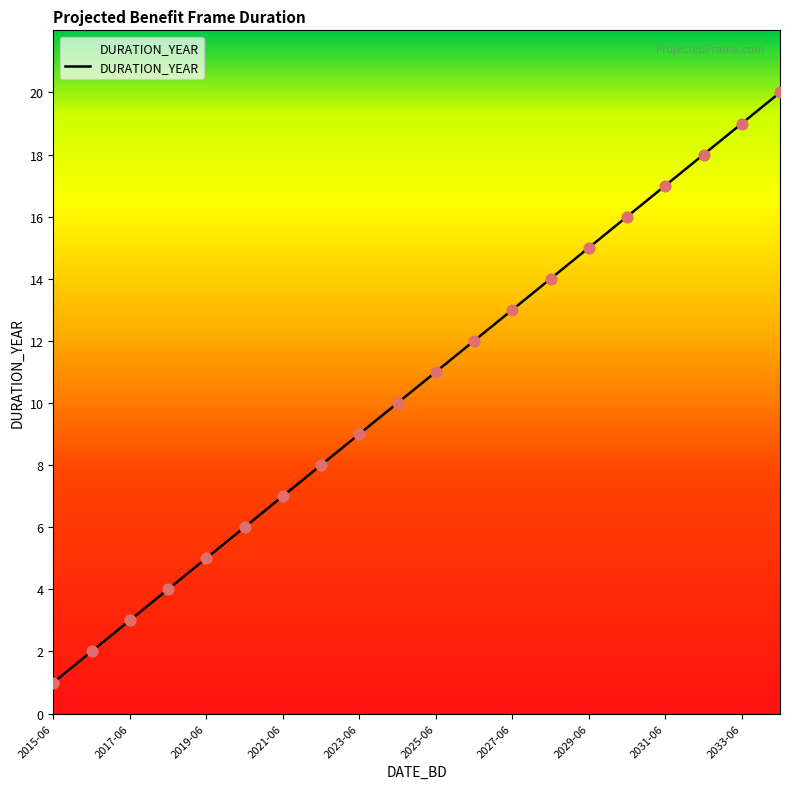

What is the maximum value shown in the chart?

20